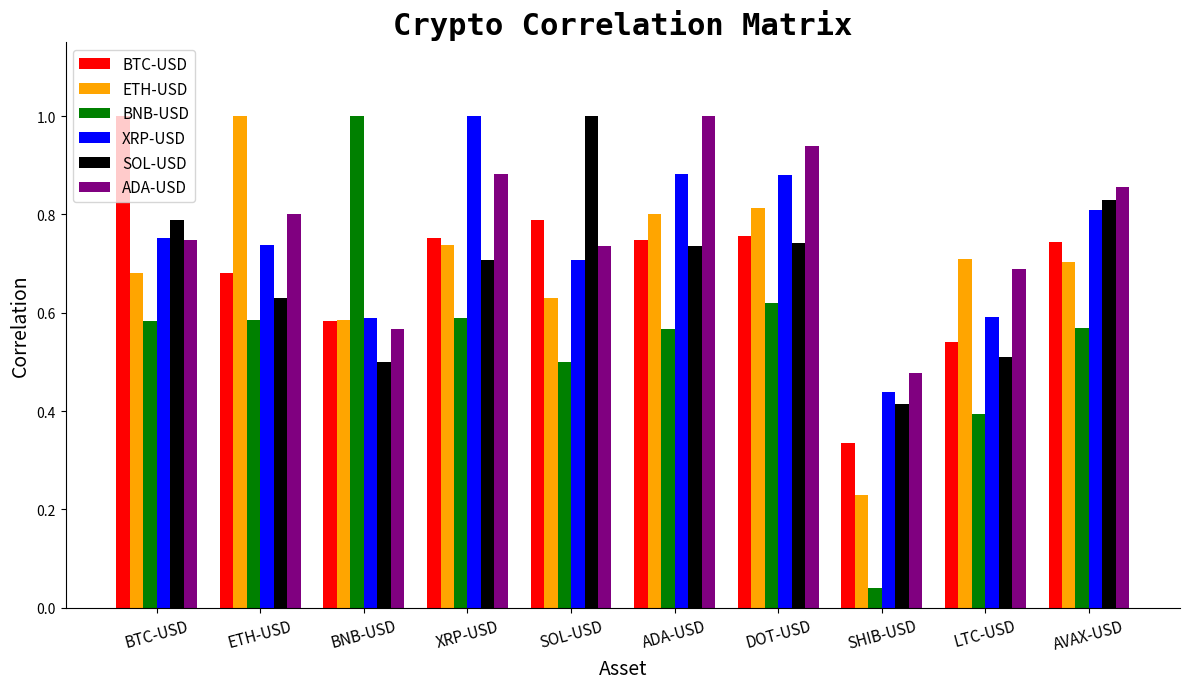

What is the label of the 1st bar from the left?

BTC-USD